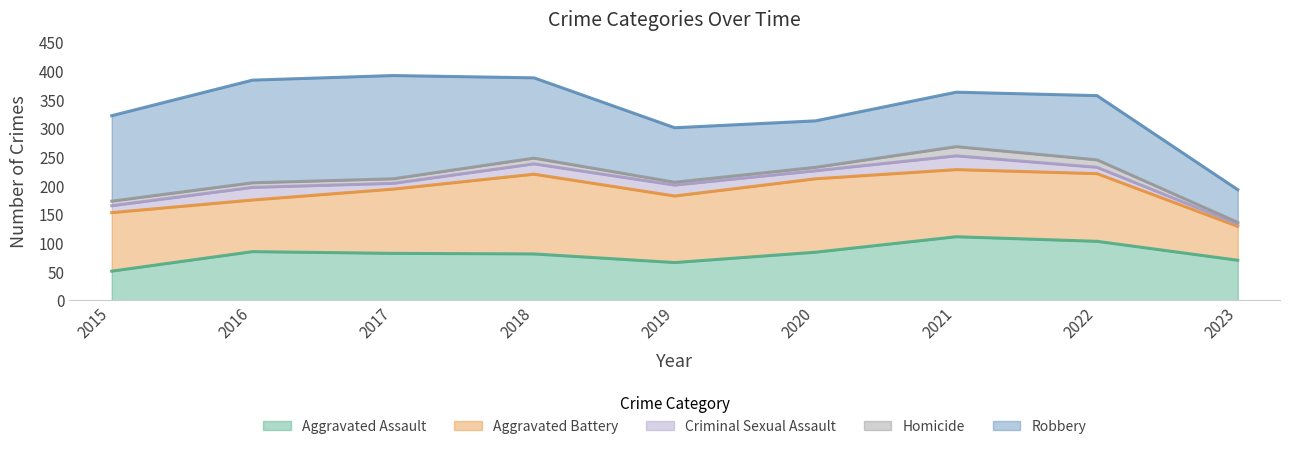

Reading right to left, what are all the values shown in this chart?

Aggravated Assault: 70	103	111	84	66	81	82	85	51
Aggravated Battery: 59	118	117	128	116	139	112	90	102
Criminal Sexual Assault: 4	11	24	14	19	18	10	22	12
Homicide: 3	13	16	6	5	10	8	8	8
Robbery: 57	112	95	81	95	140	180	179	149